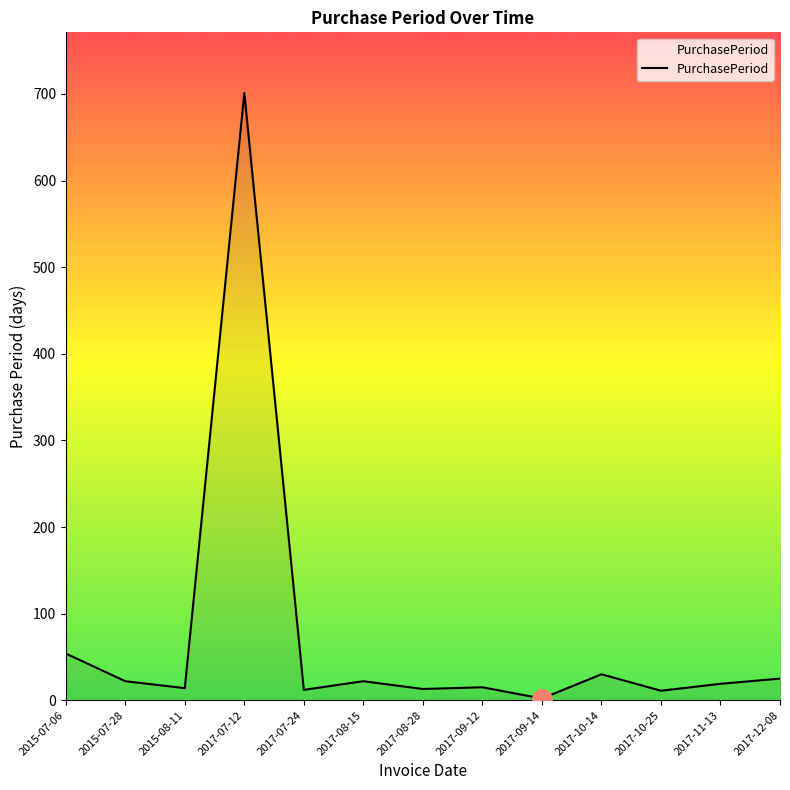

What is the difference between the values at 2017-09-12 and 2015-08-11?

1